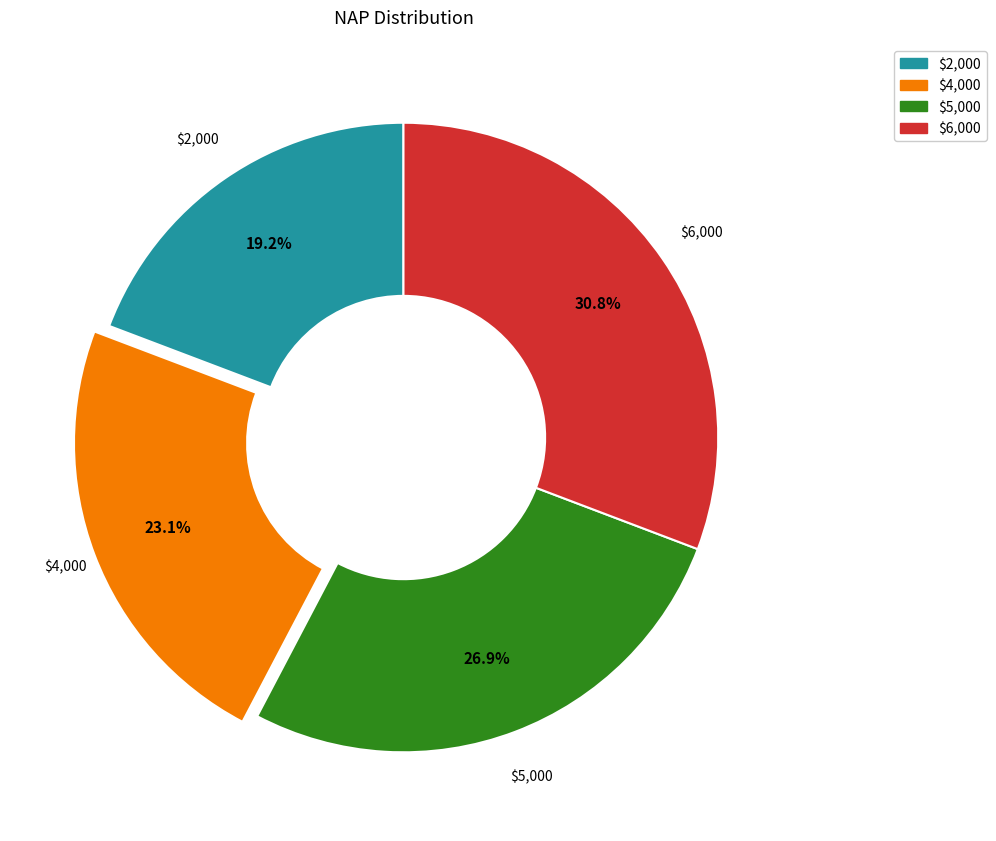

To the nearest percent, what portion does $4,000 represent?

23%